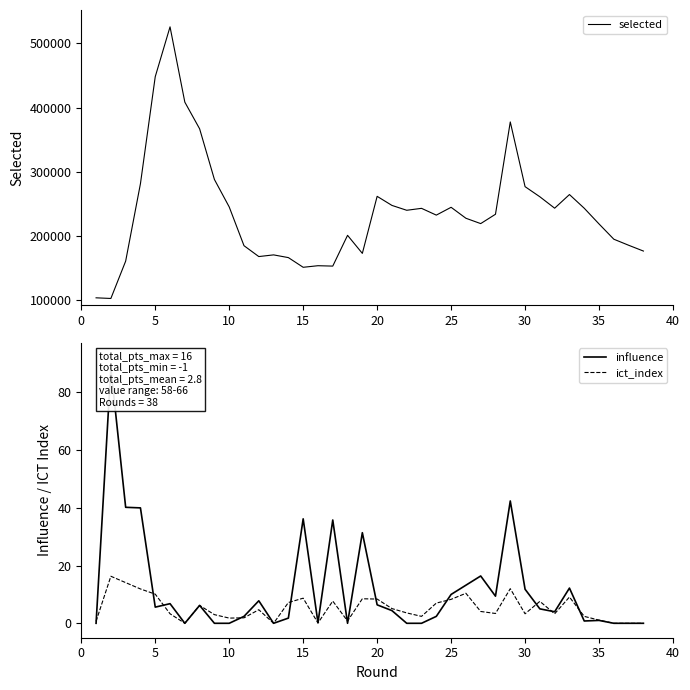

What is the minimum value for selected?

101960